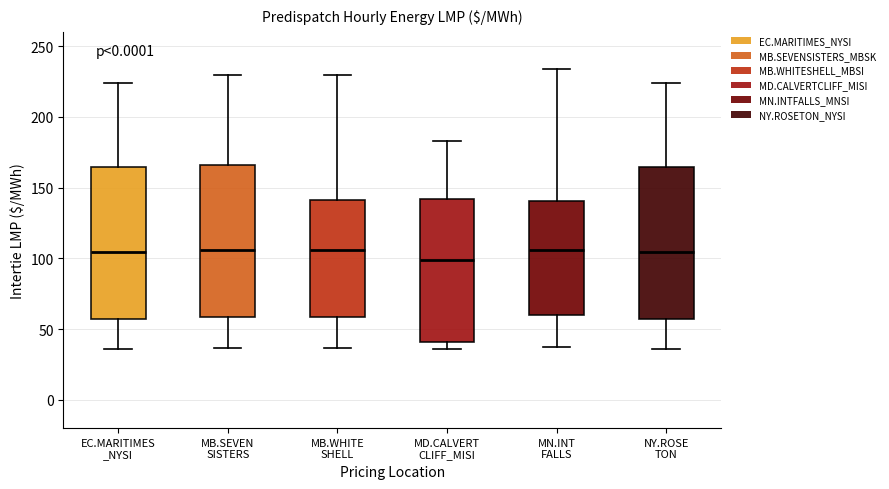

Reading left to right, transcribe this box plot: for each box, give where its median line is, the range the box spans, and where its two whiskers end, as read against the y-axis. The values are not printed on the chart, so give them approximately, as read against the axis.

EC.MARITIMES _NYSI: median 105, box 55 to 165, whiskers 35 to 225
MB.SEVEN SISTERS: median 105, box 60 to 165, whiskers 35 to 230
MB.WHITE SHELL: median 105, box 60 to 140, whiskers 35 to 230
MD.CALVERT CLIFF_MISI: median 100, box 40 to 140, whiskers 35 to 185
MN.INT FALLS: median 105, box 60 to 140, whiskers 35 to 235
NY.ROSE TON: median 105, box 55 to 165, whiskers 35 to 225